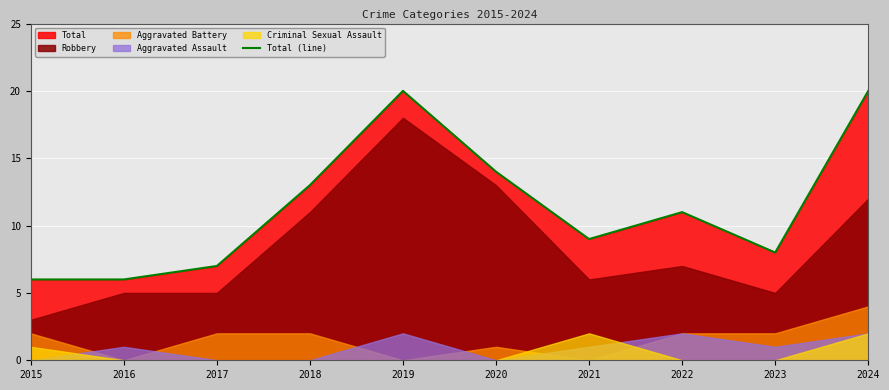

True or false: the data has more than 2 interior local peaks.

False